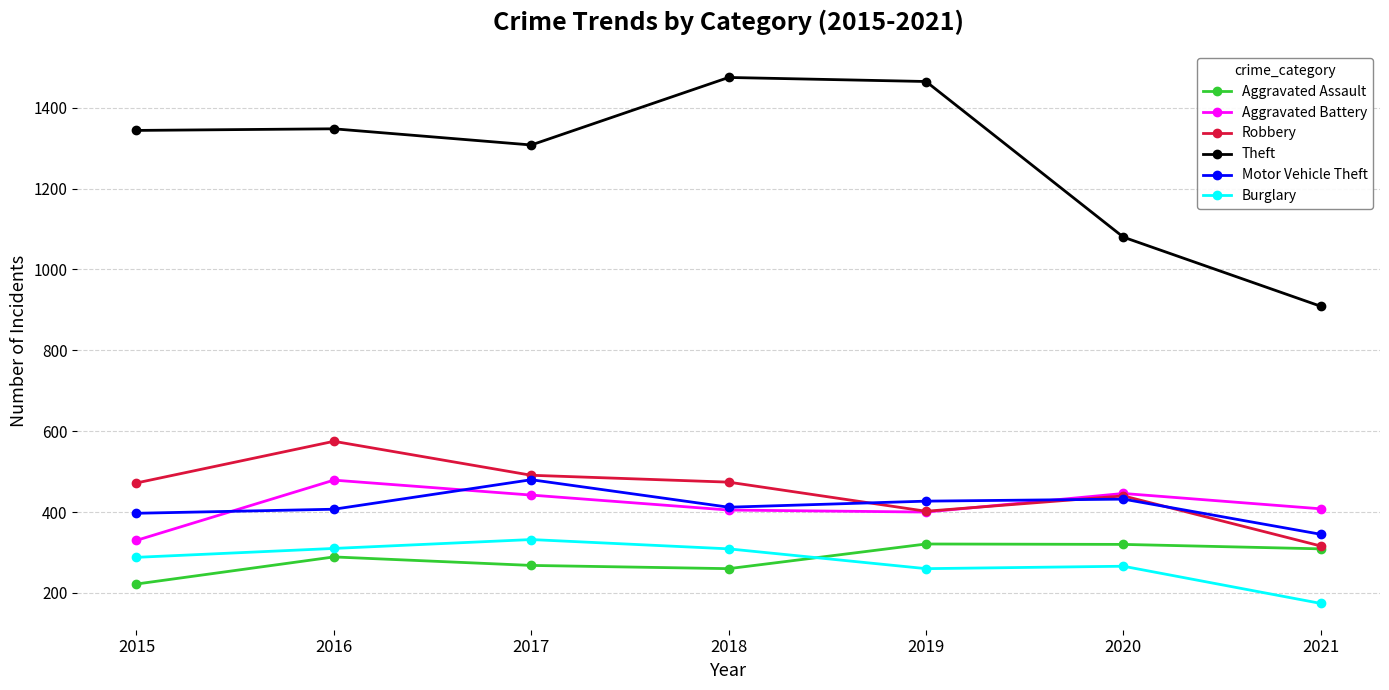

What is the difference between the Robbery values at 2016 and 2018?

101